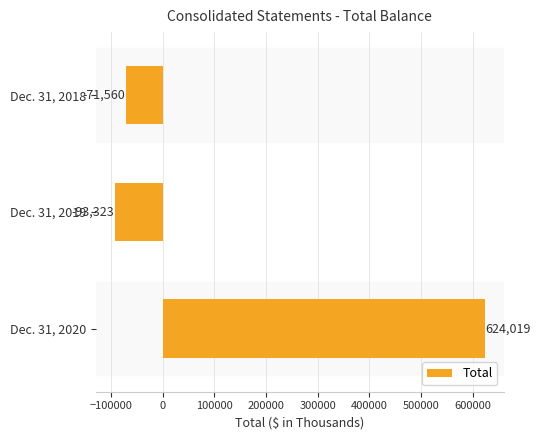

Reading top to bottom, what are all the values shown in this chart?

Dec. 31, 2018=-71560	Dec. 31, 2019=-93323	Dec. 31, 2020=624019